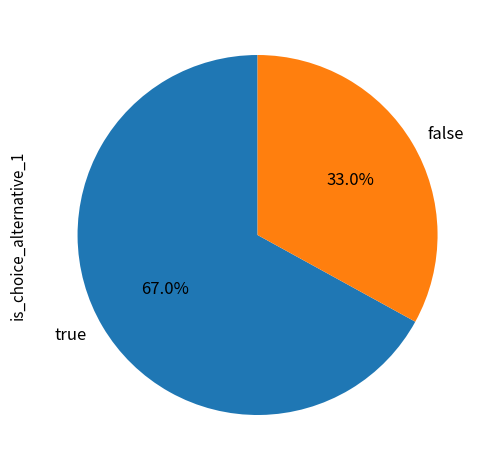

Rank the categories by value from highest to lowest.

true, false